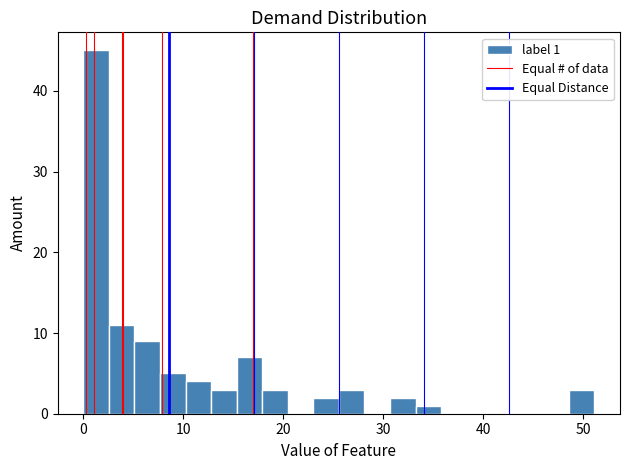

Around what value on the x-axis is the tallest bar? Give the approximate position of its centre, as read against the axis.

1